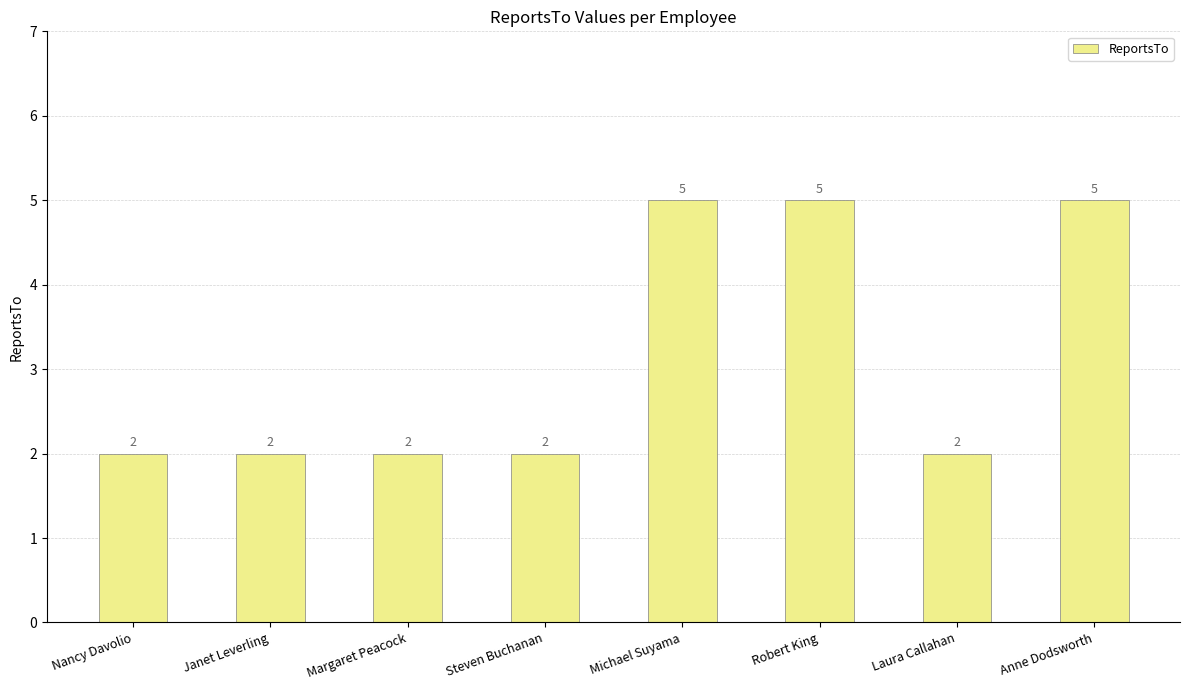

What is the sum of all values?

25